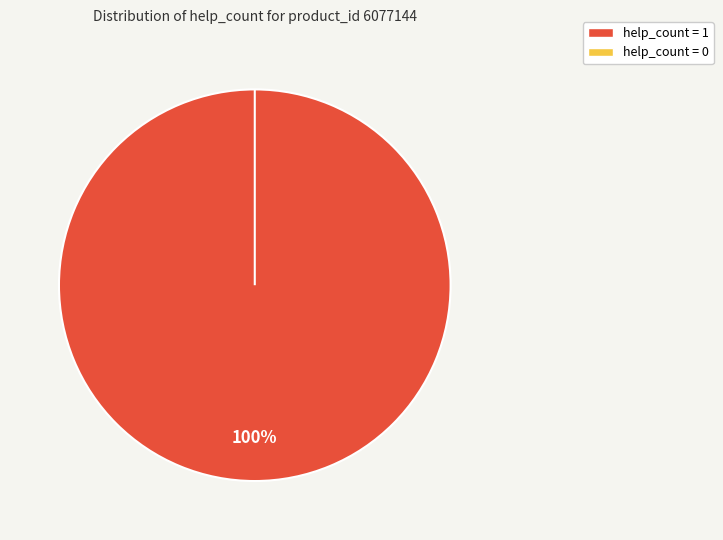

To the nearest percent, what is the combined percentage of help_count=1 (2019.10.19) and help_count=0 (2019.08.24)?

100%